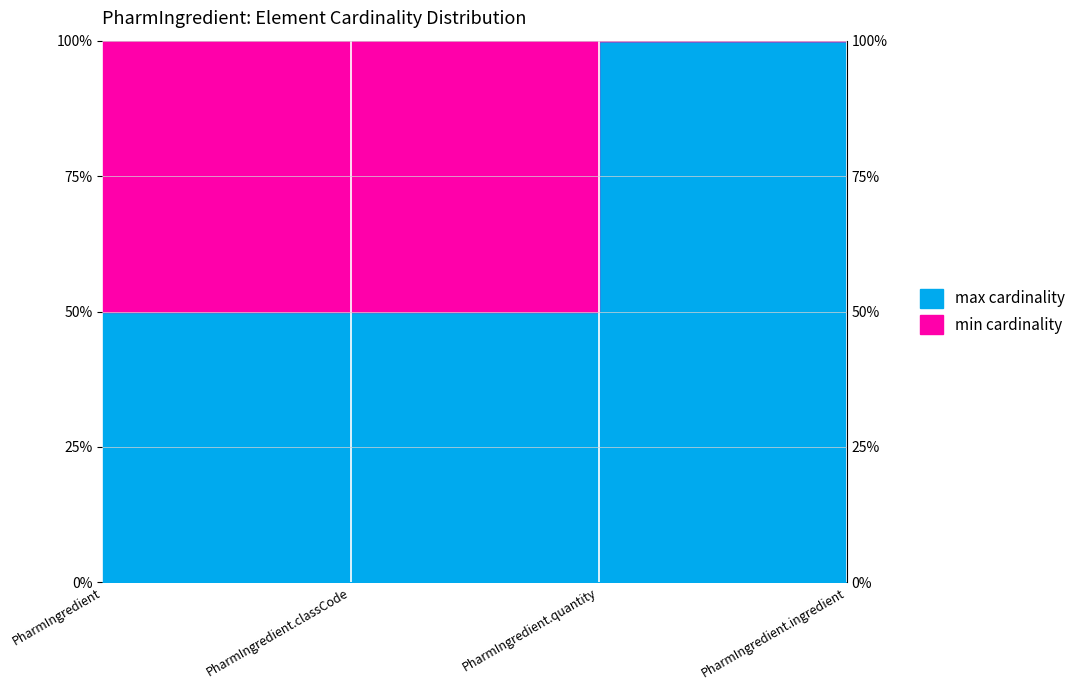

How many data points does each series have?

4